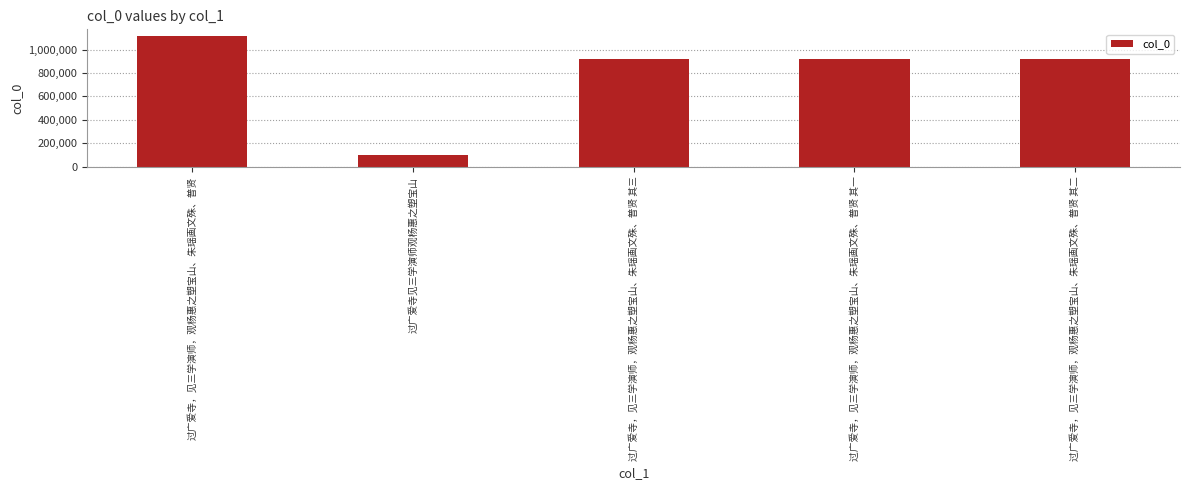

What position from the right is 过广爱寺，见三学演师，观杨惠之塑宝山、朱瑶画文殊、普贤 其三?

3